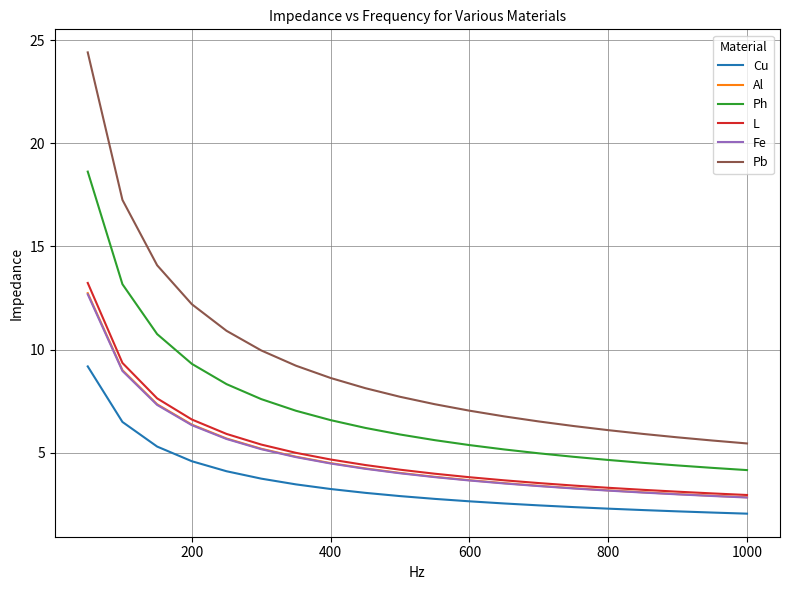

Which series has the widest spread of values?

Pb